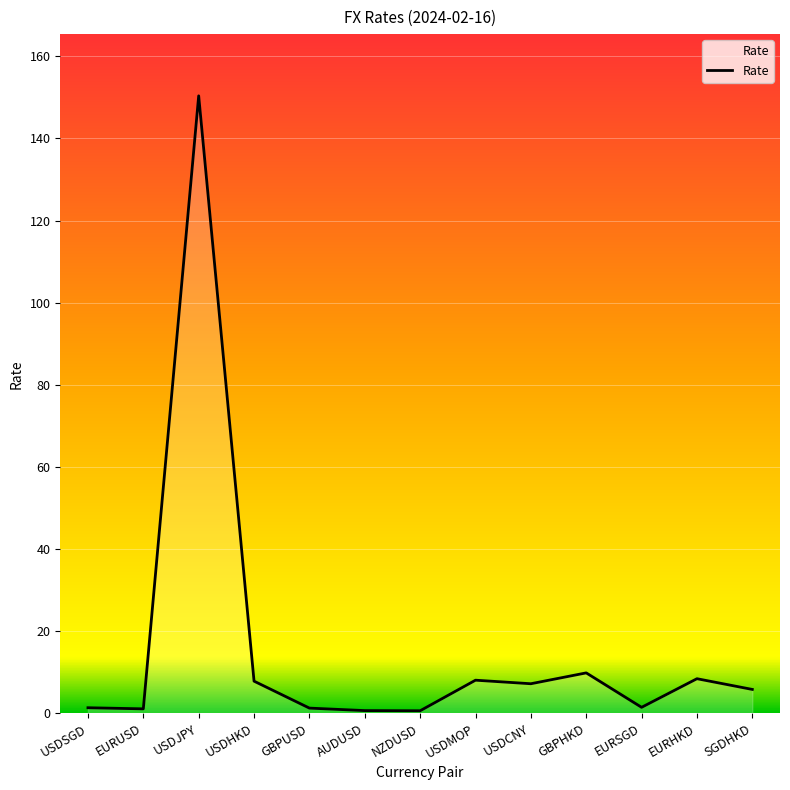

Does the chart display data point markers on the line(s)?

No